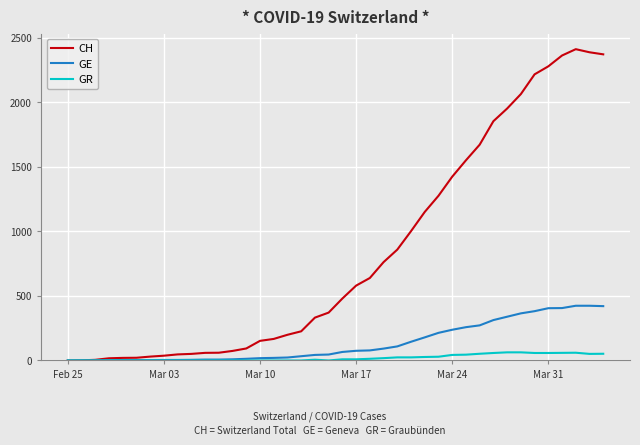

What is the sum of all CH values?

33259